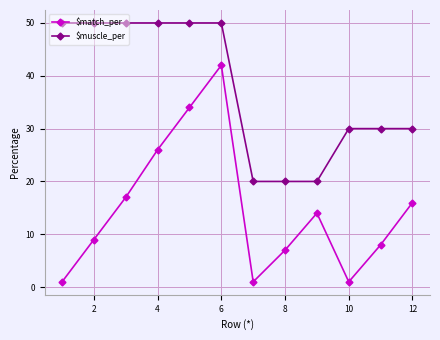

What is the value of the $muscle_per point at the 2nd from the left?

50